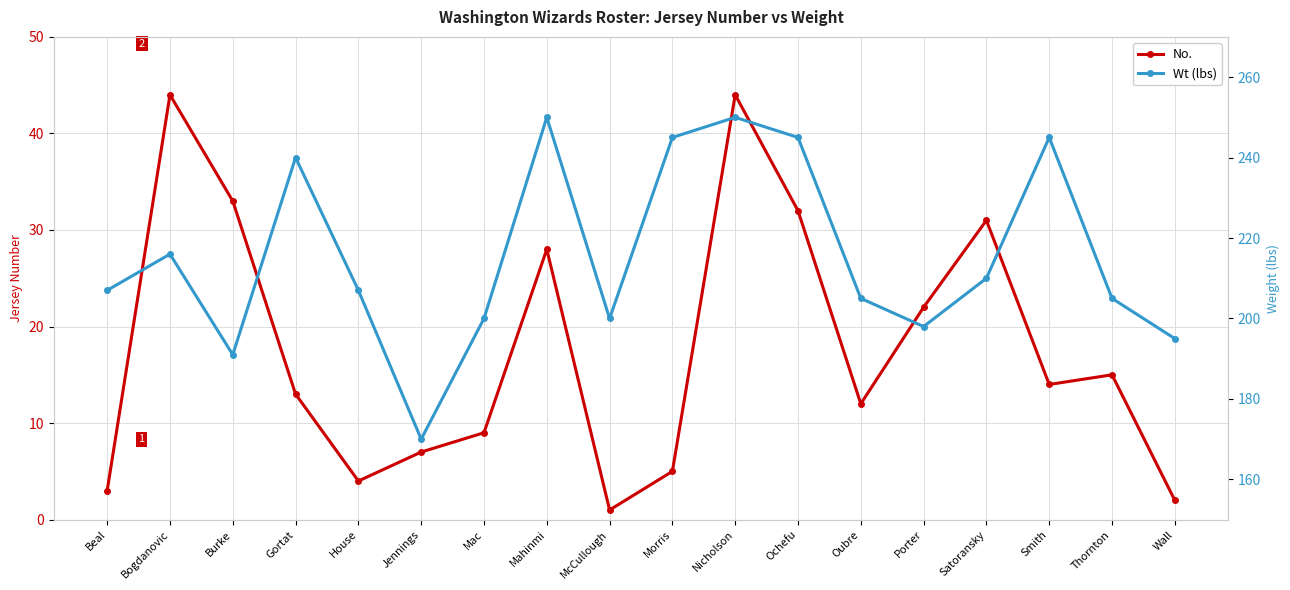

True or false: Wt (lbs) and No. intersect in this chart.

False